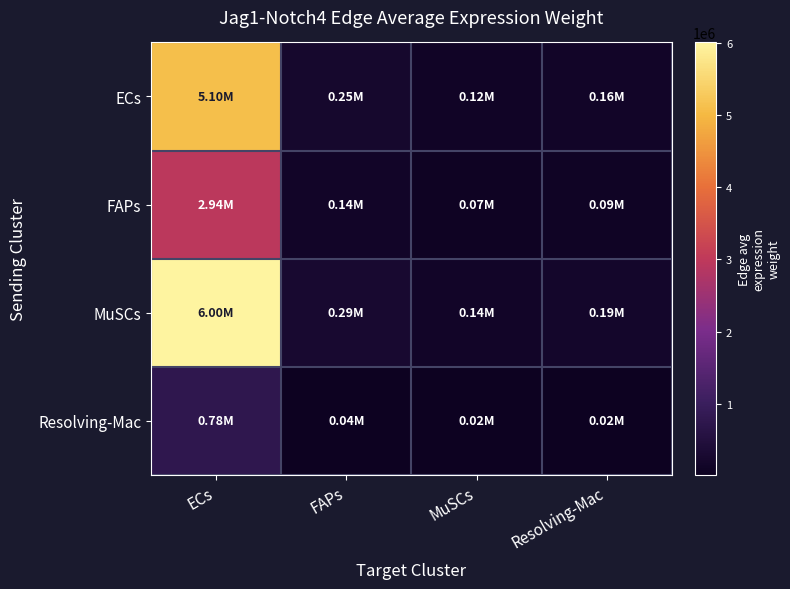

Reading left to right, transcribe all the data shown in this chart.

ECs: ECs=5101394.0	FAPs=245631.4	MuSCs=123101.6	Resolving-Mac=157556.5
FAPs: ECs=2941895.2	FAPs=141651.8	MuSCs=70990.8	Resolving-Mac=90860.4
MuSCs: ECs=6002758.0	FAPs=289032.0	MuSCs=144852.4	Resolving-Mac=185395.1
Resolving-Mac: ECs=777429.1	FAPs=37433.1	MuSCs=18760.1	Resolving-Mac=24010.9